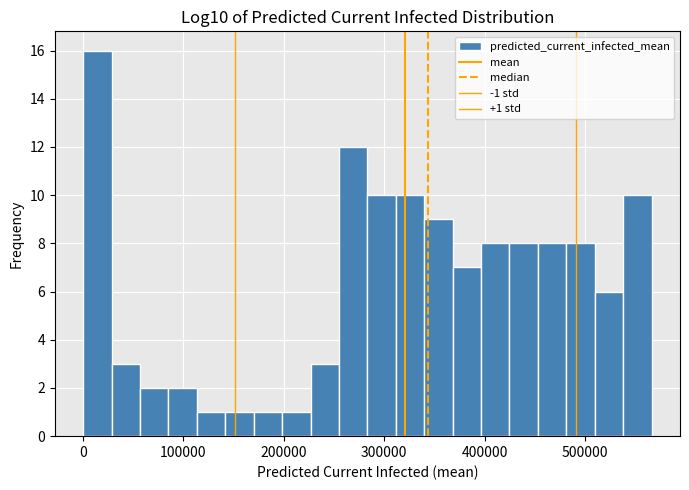

Around what value on the x-axis is the tallest bar? Give the approximate position of its centre, as read against the axis.

10000